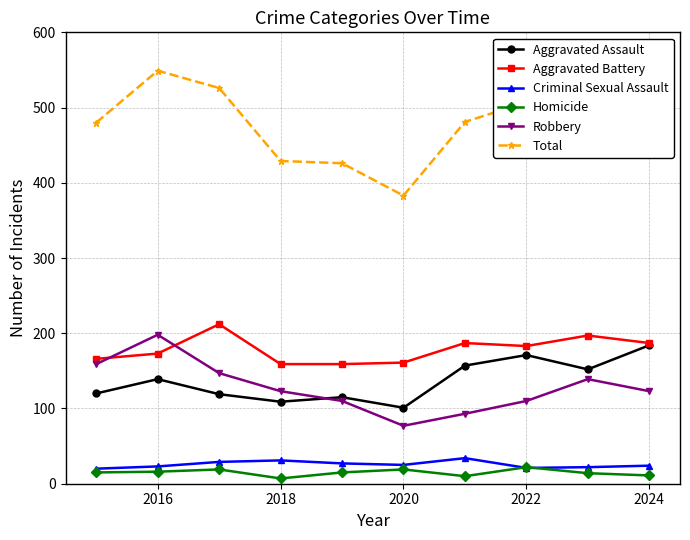

What is the value of the Robbery point at the 9th from the left?

139